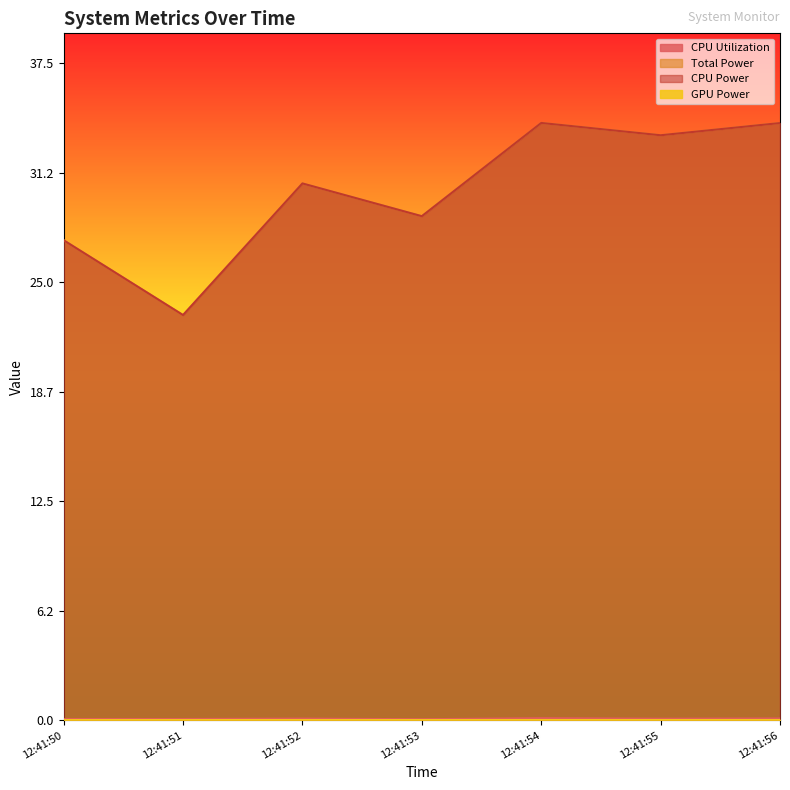

What is the average value of the CPU Utilization series?

0.1